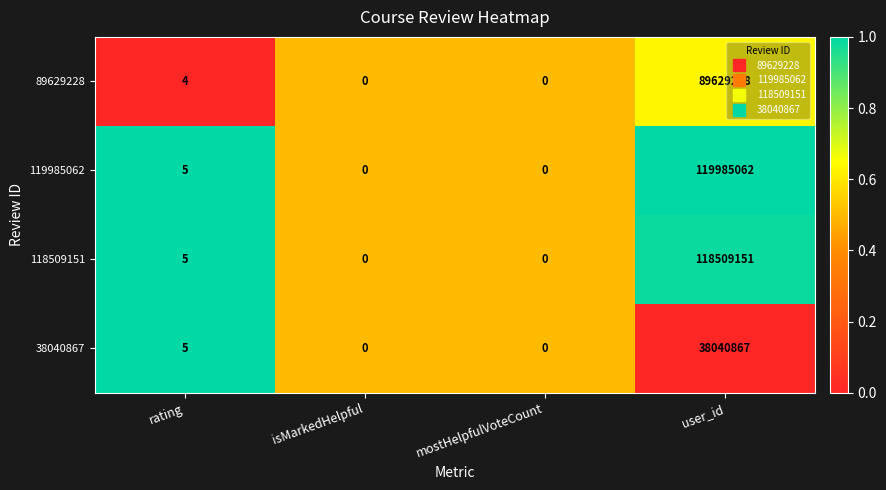

Which label corresponds to the largest value in the chart?

user_id